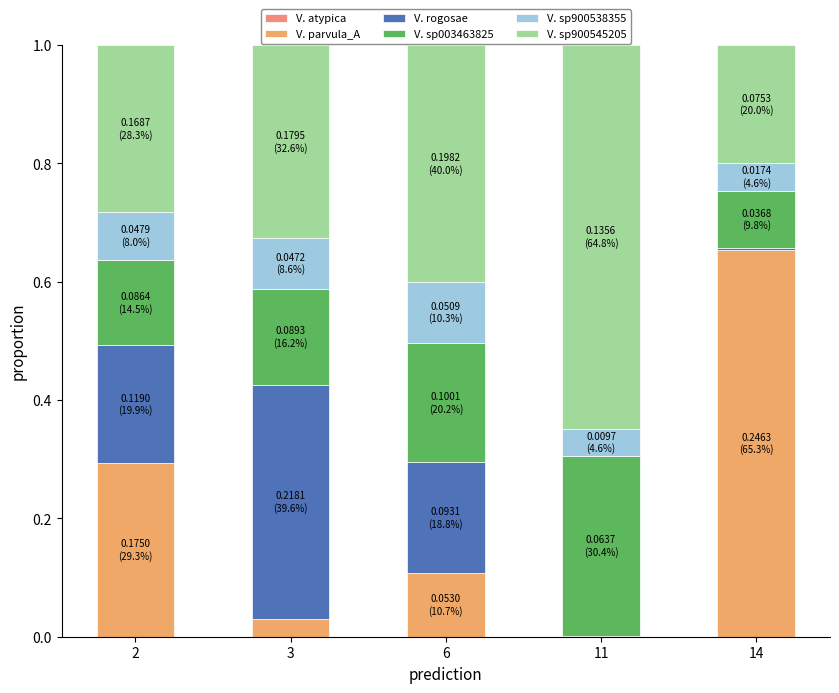

How many categories are shown in the chart?

5